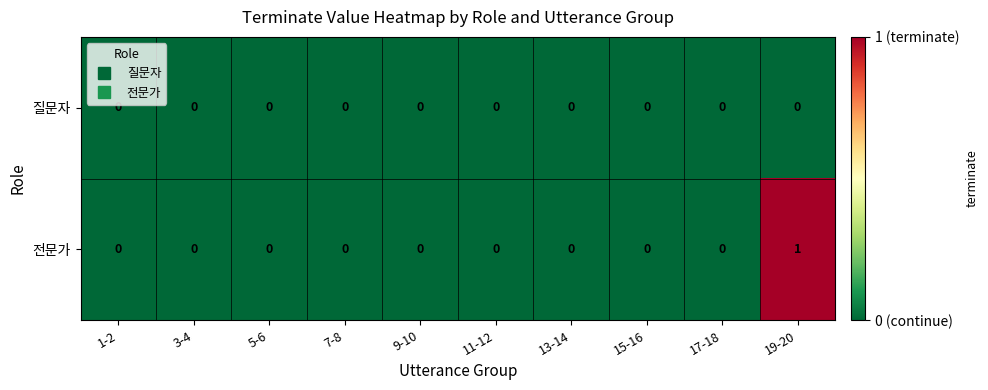

What is the greatest value displayed?

1